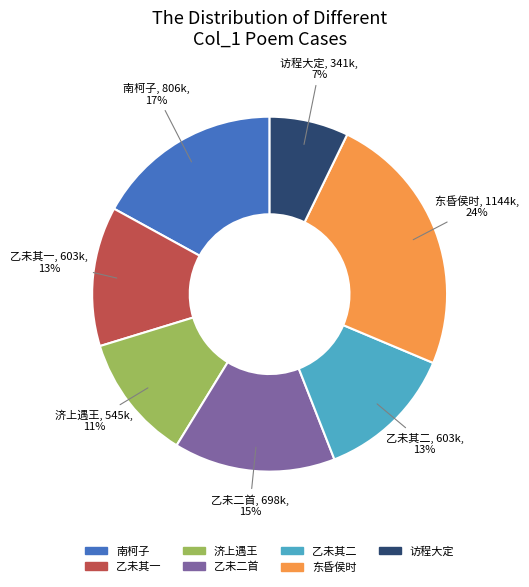

Does 乙未春正月二十三日早恭遇上御皇极门觐天下来朝诸侯时有岛夷乞封阙下二首 其一 account for over 50% of the chart?

No